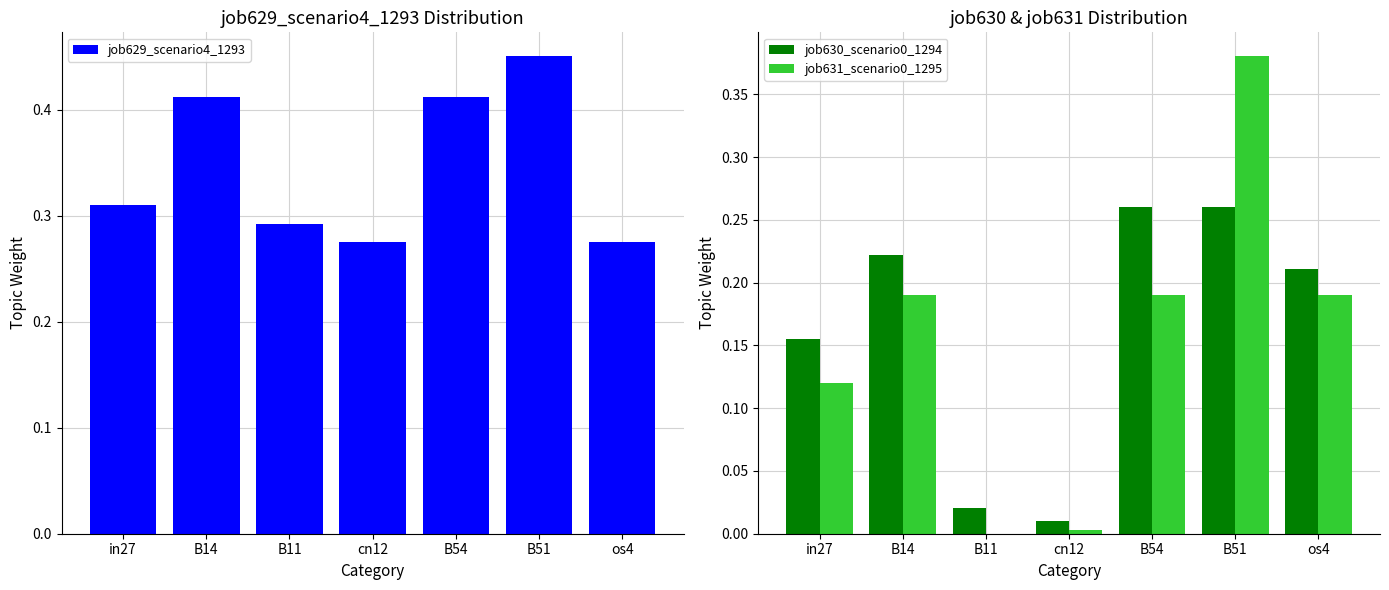

List the series in order of their peak value, highest first.

job629_scenario4_1293, job631_scenario0_1295, job630_scenario0_1294